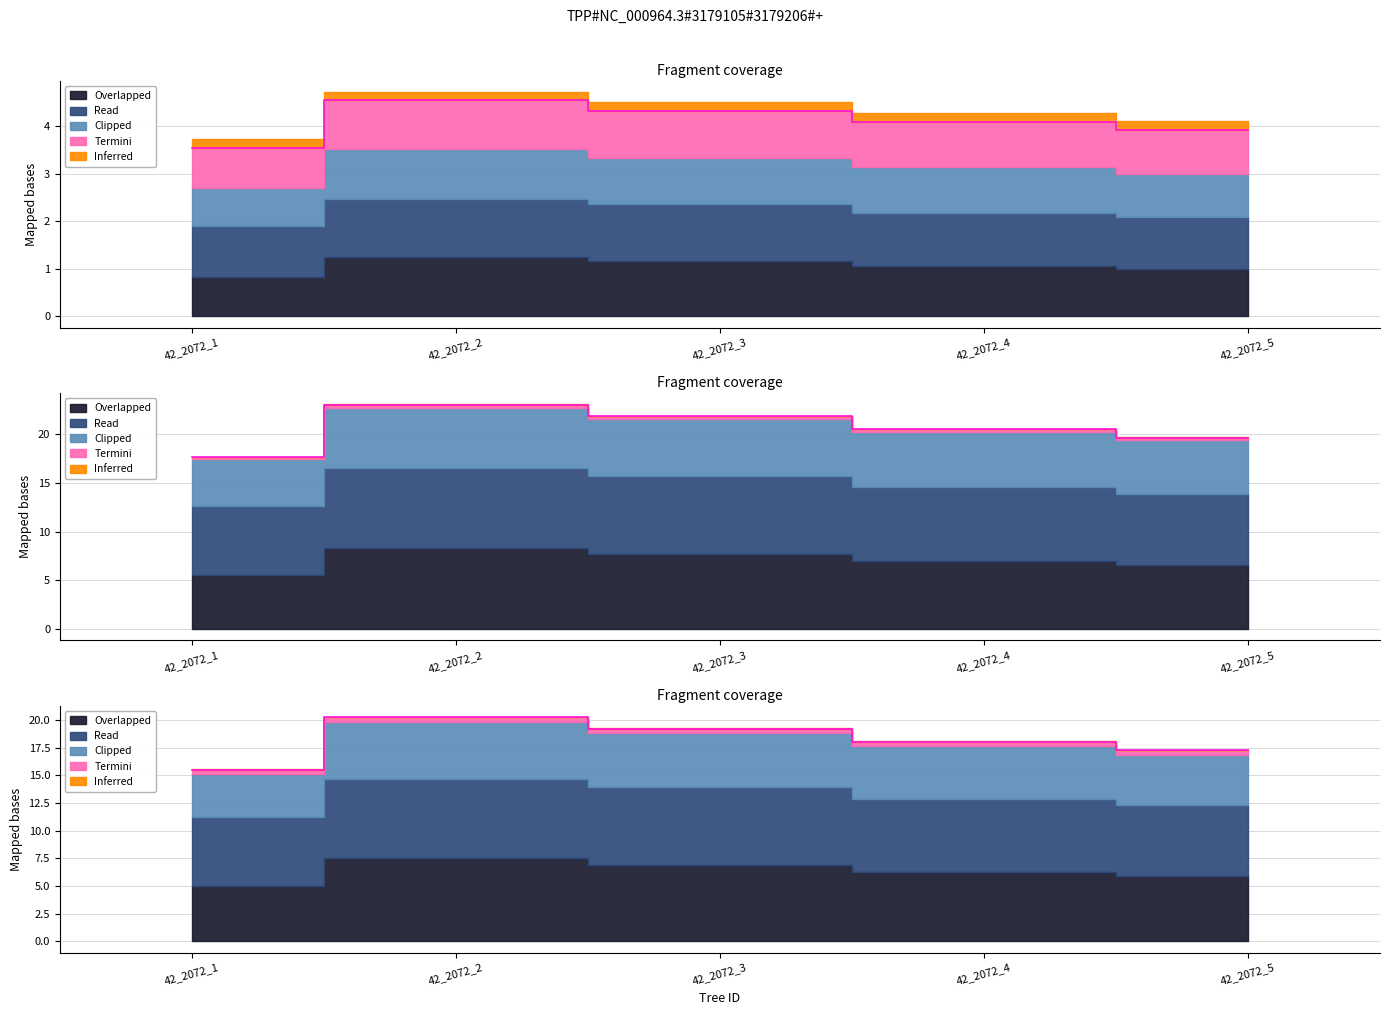

At which category does dbh reach its first local peak?

42_2072_2